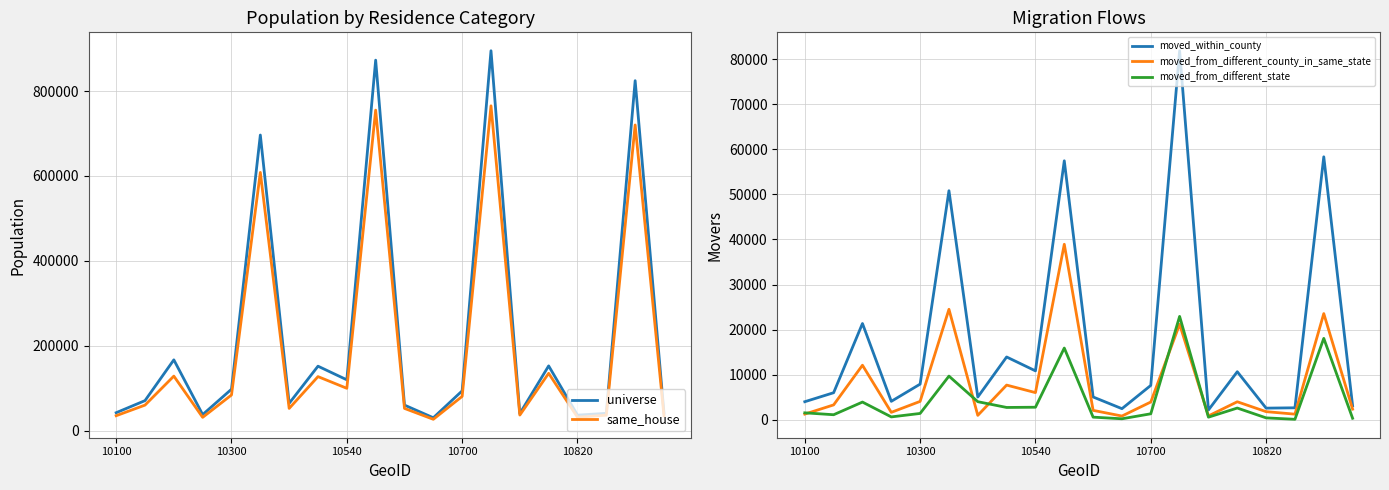

What are all the series names shown in the legend?

universe, same_house, moved_within_county, moved_from_different_county_in_same_state, moved_from_different_state